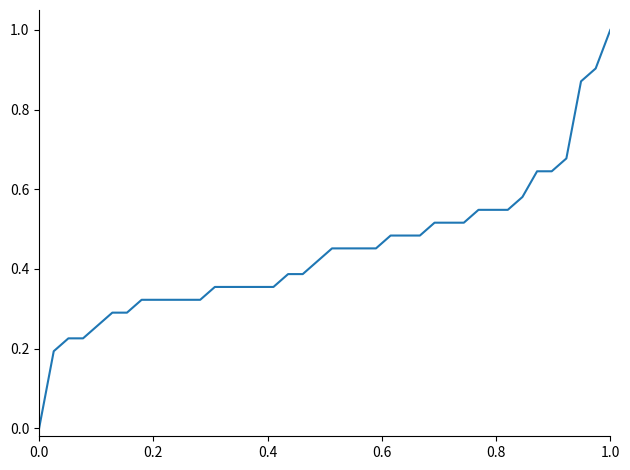

What is the difference between the maximum and minimum values?

1.0